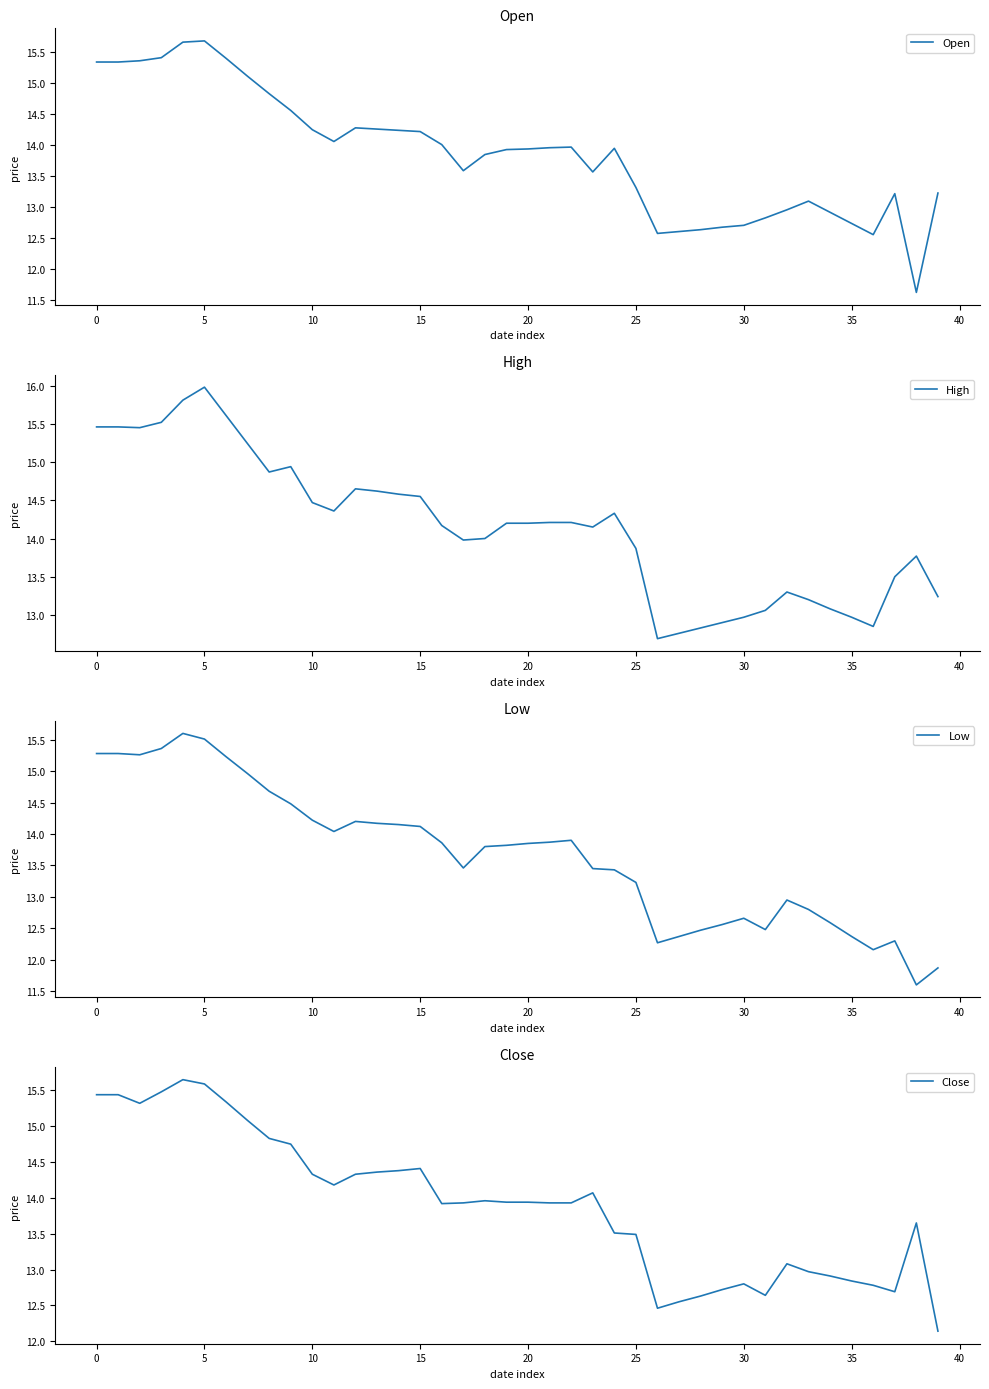

True or false: Low has a value of 12.4 at 35.

True